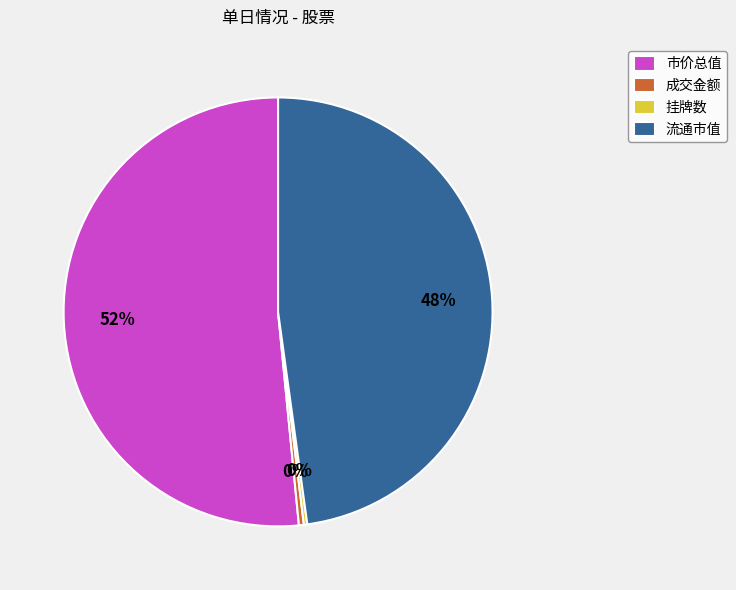

Do 成交金额 and 市价总值 together represent more than half of the pie?

Yes